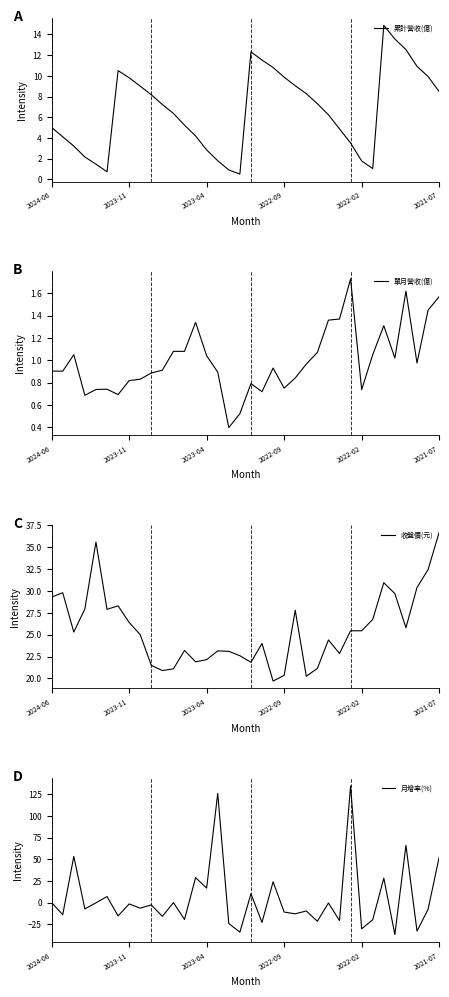

Count the number of categories in the chart.

36